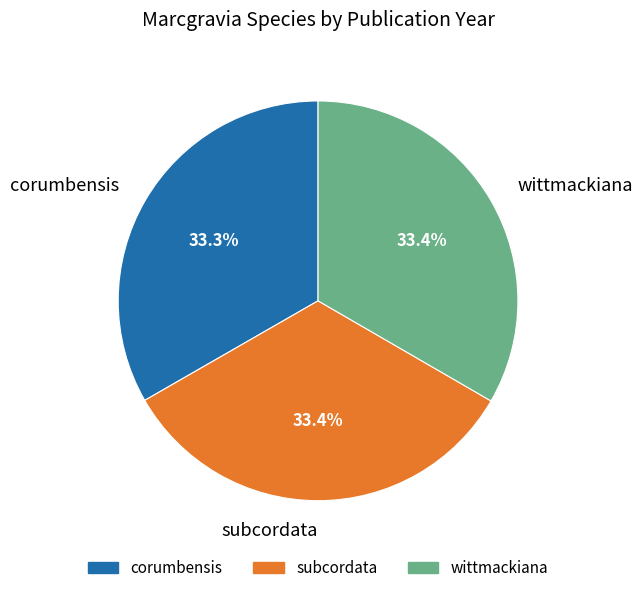

Count the number of slices in the pie.

3